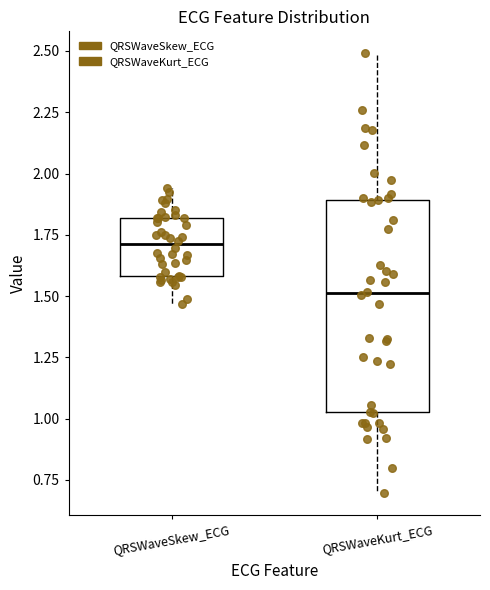

Reading left to right, transcribe this box plot: for each box, give where its median line is, the range the box spans, and where its two whiskers end, as read against the y-axis. The values are not printed on the chart, so give them approximately, as read against the axis.

QRSWaveSkew_ECG: median 1.70, box 1.60 to 1.80, whiskers 1.45 to 1.95
QRSWaveKurt_ECG: median 1.50, box 1.05 to 1.90, whiskers 0.70 to 2.50